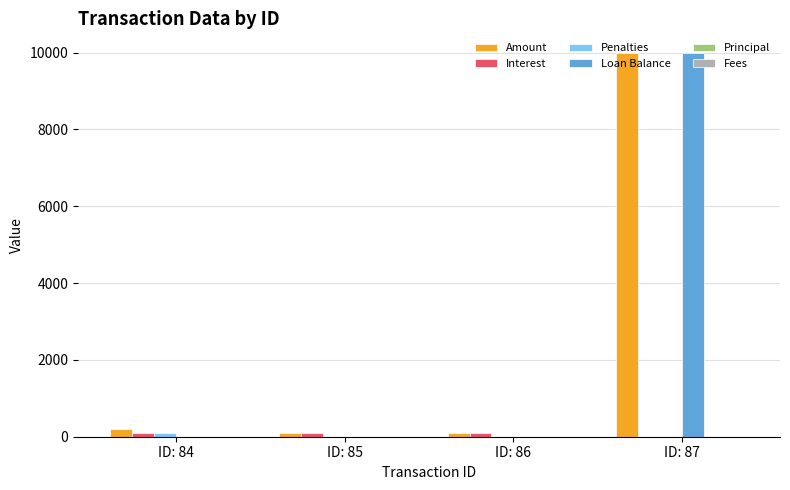

What is the total value across all series at ID: 87?

20000.0